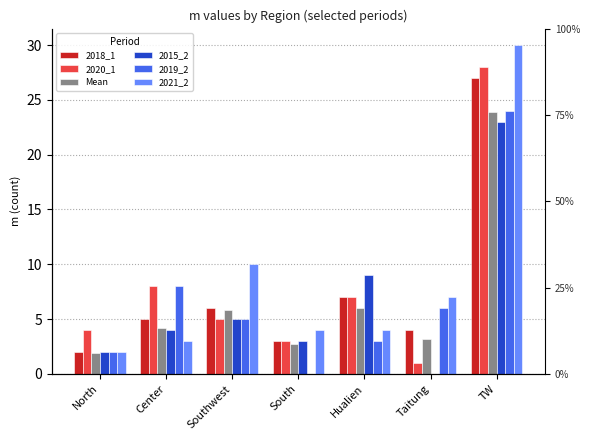

The 2021_2 series shows 7.0 at Taitung. True or false?

True